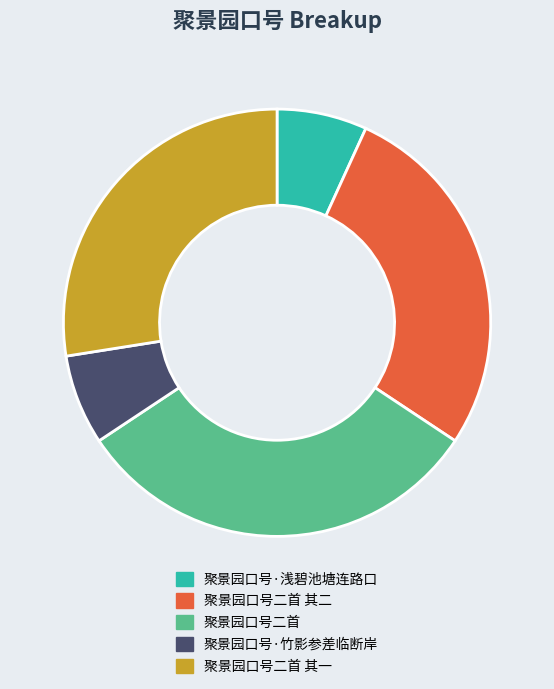

Is there a majority slice in this chart?

No